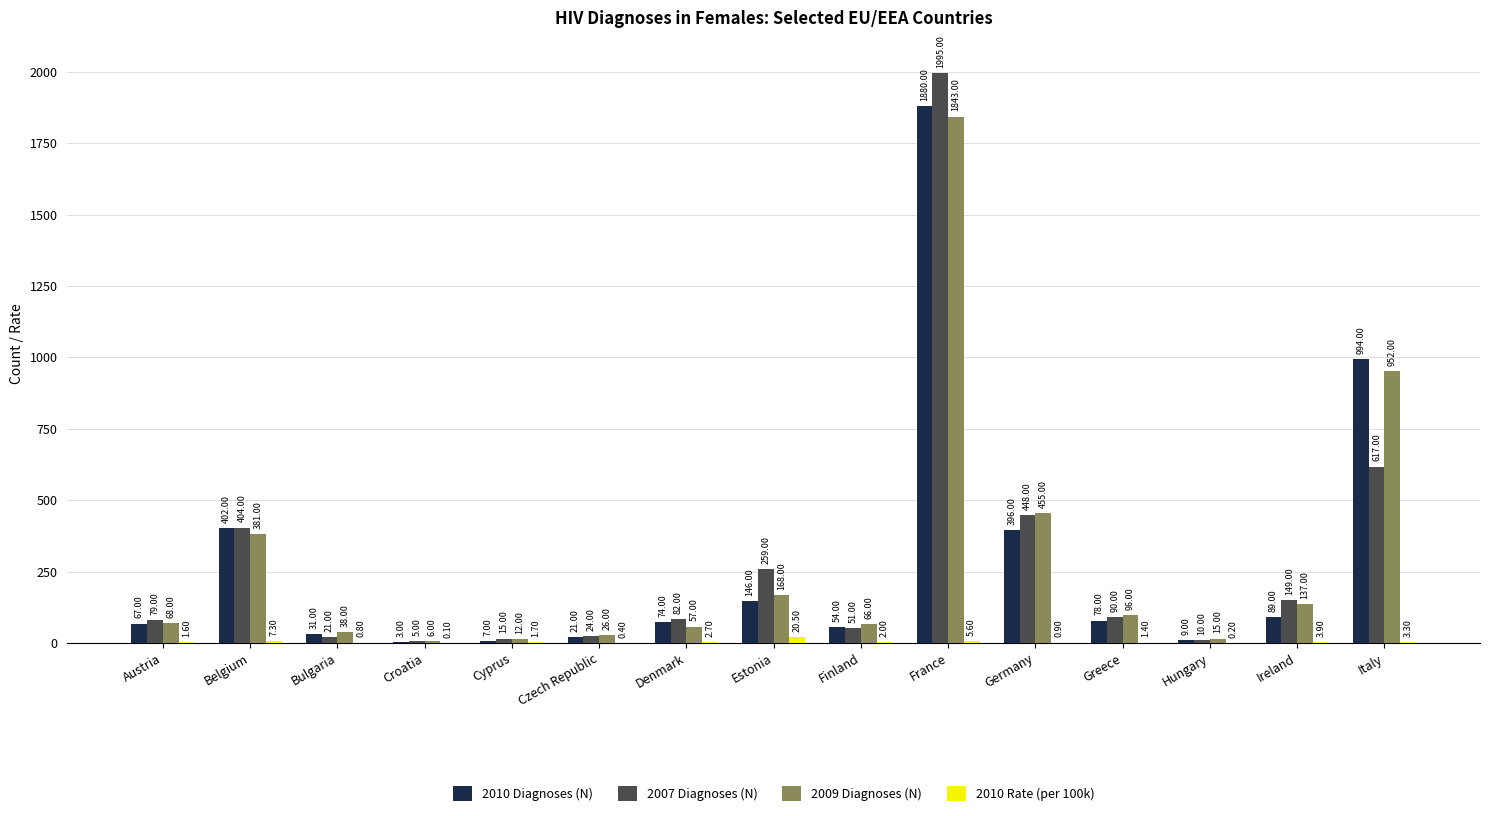

What is the total value across all series at Estonia?

593.5